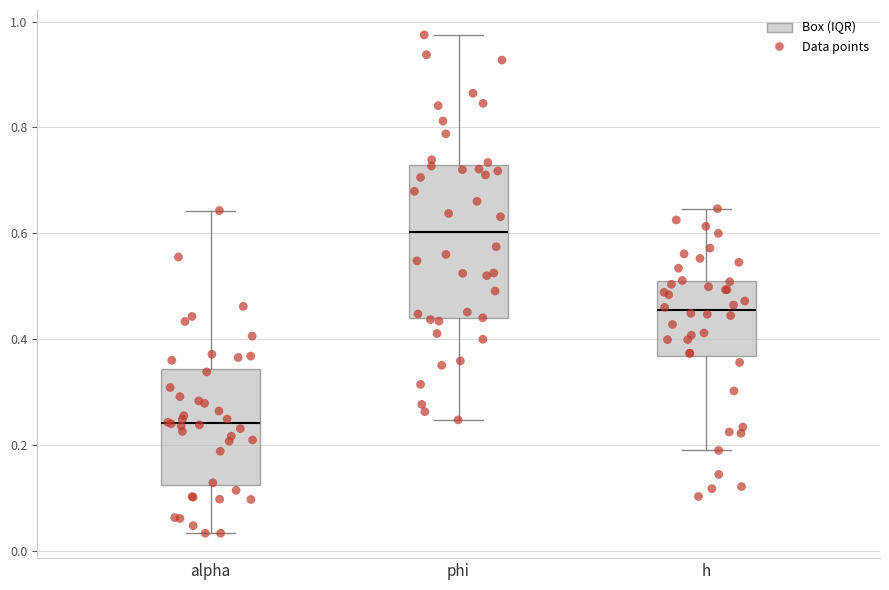

Reading left to right, read every box against the y-axis: the position of its median line, the range the box covers, and the ends of its whiskers. The values are not printed on the chart, so give them approximately, as read against the axis.

alpha: median 0.24, box 0.12 to 0.34, whiskers 0.04 to 0.64
phi: median 0.60, box 0.44 to 0.72, whiskers 0.24 to 0.98
h: median 0.46, box 0.36 to 0.50, whiskers 0.18 to 0.64